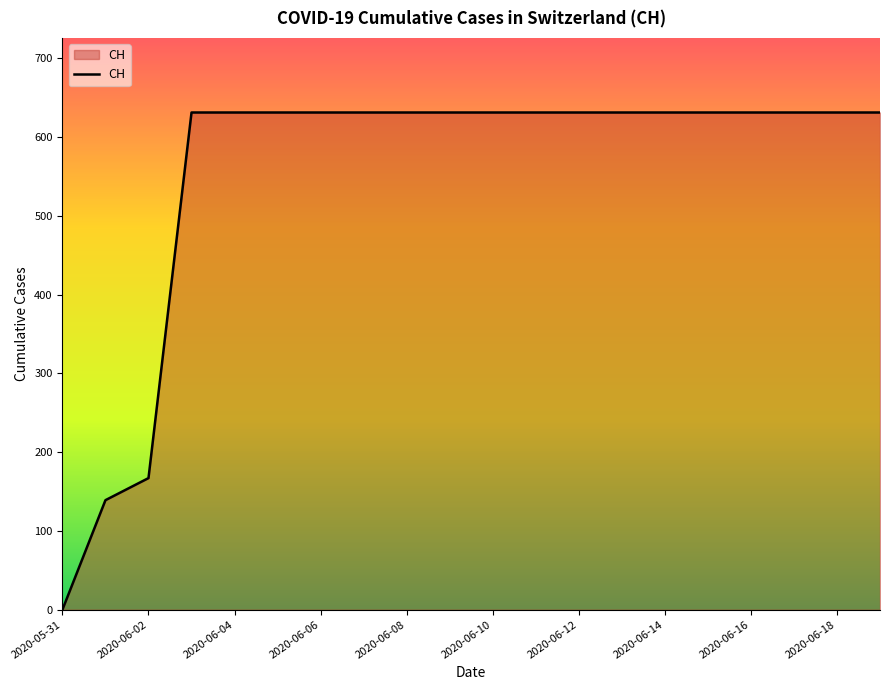

What is the difference between the maximum and minimum values?

631